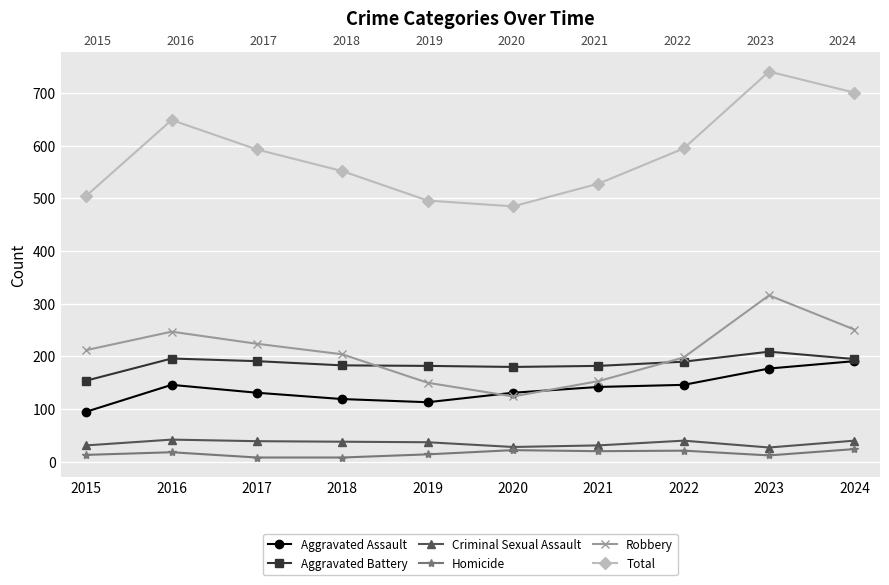

How many lines are shown in the chart?

6